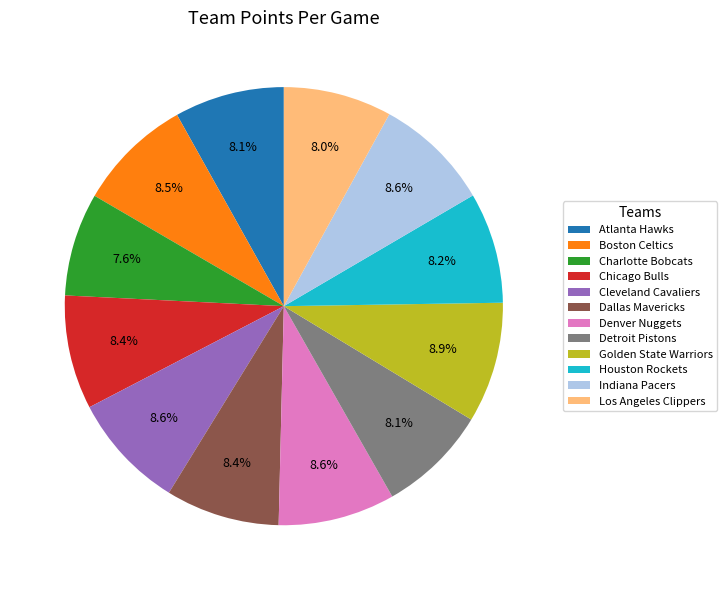

To the nearest percent, what is the average slice percentage?

8%